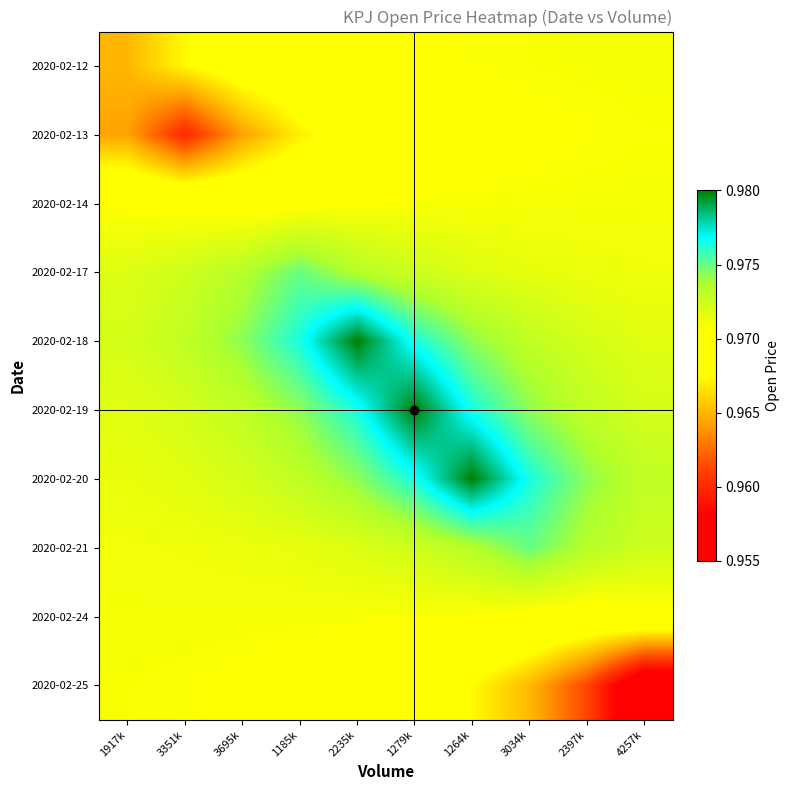

Which has a higher value, 3351k or 1279k?

1279k